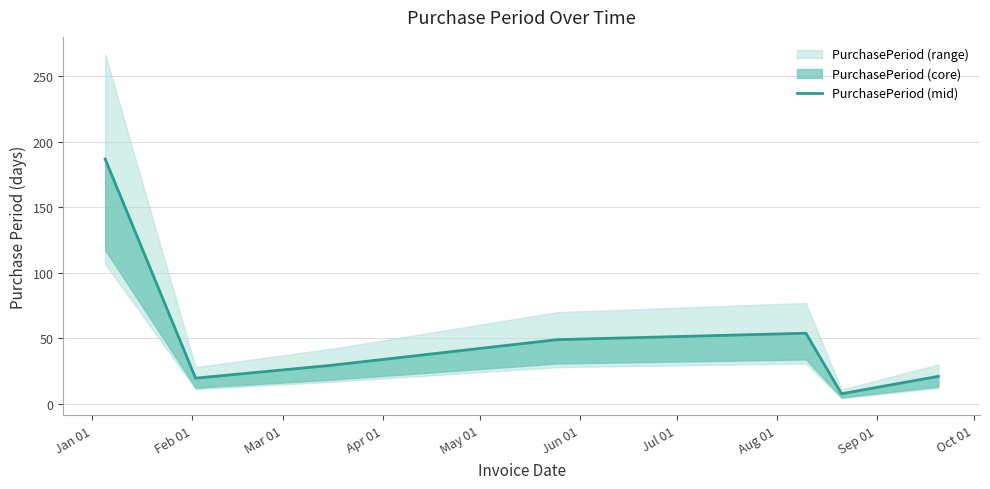

How many data points does each series have?

7